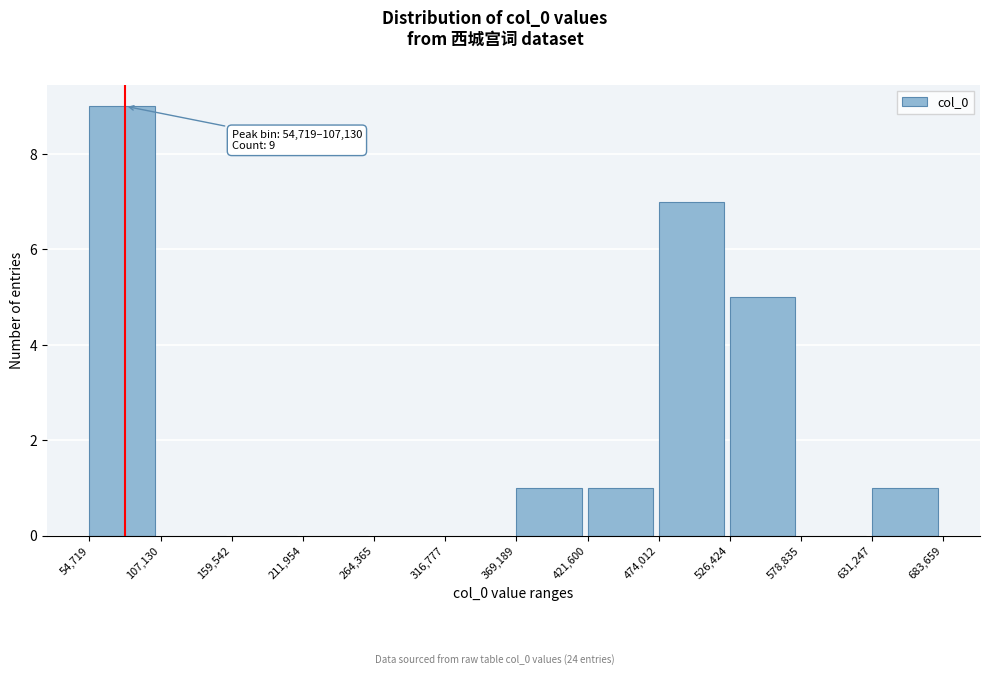

Which range on the x-axis has the tallest bar?

54,719 to 107,130